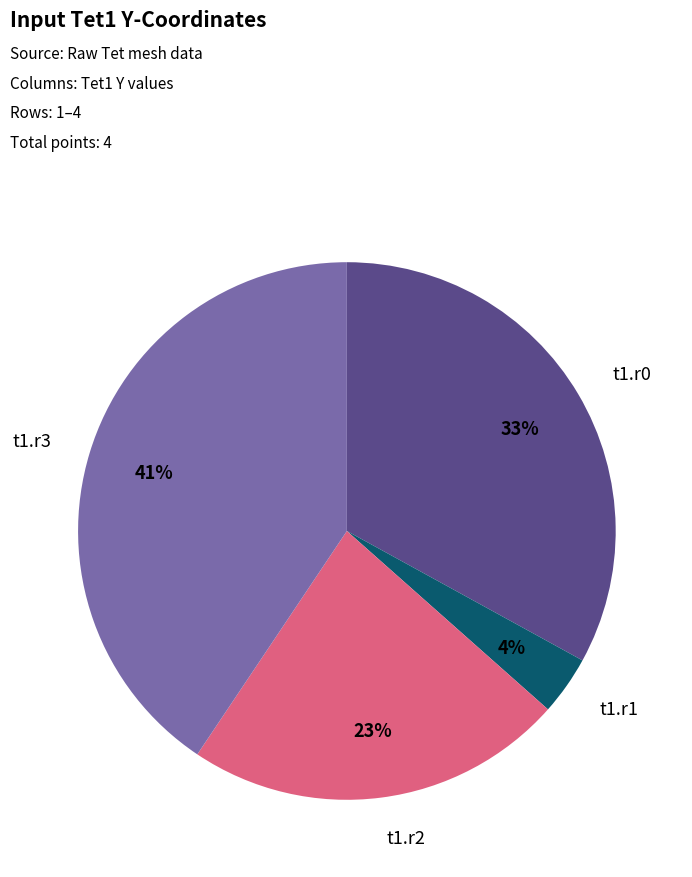

Is there any slice that represents more than half of the pie?

No